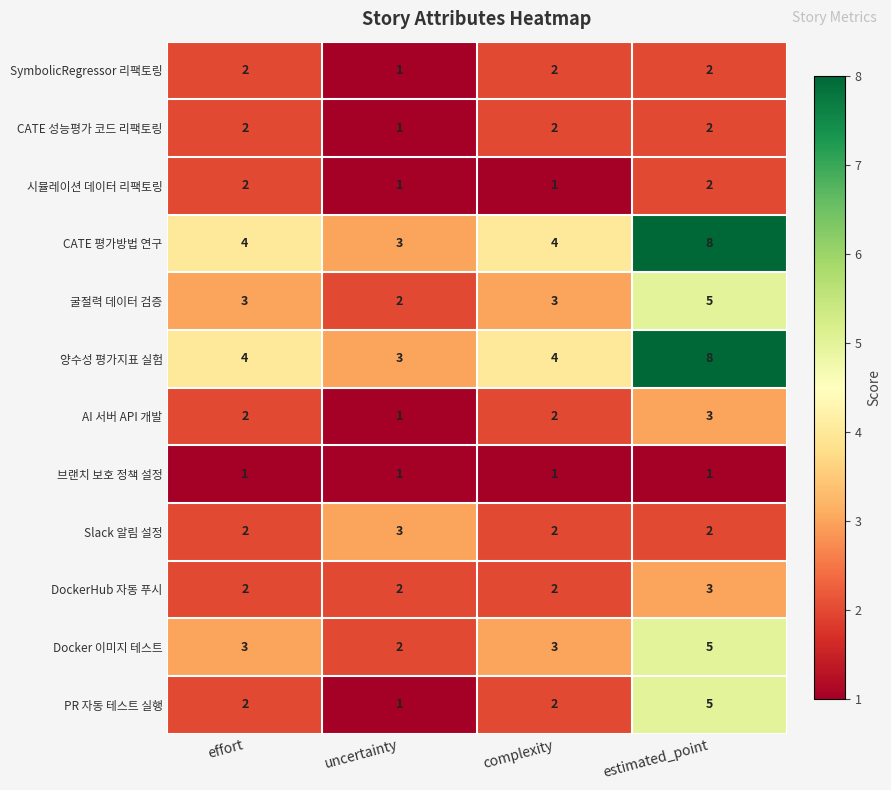

What is the total value across all series at estimated_point?

46